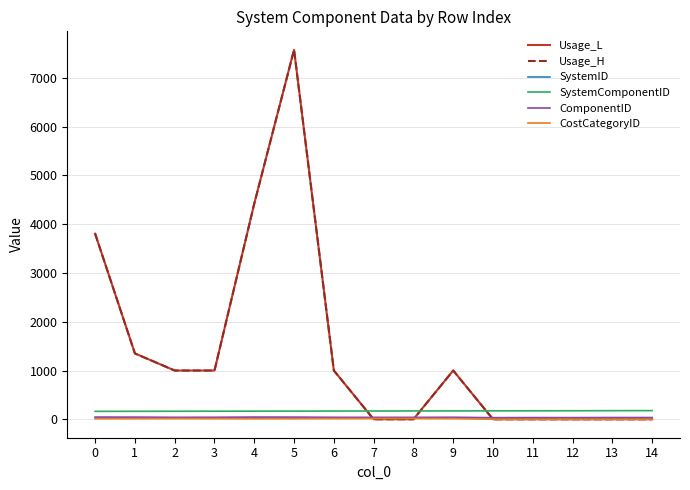

At which category does ComponentID reach its first local peak?

4